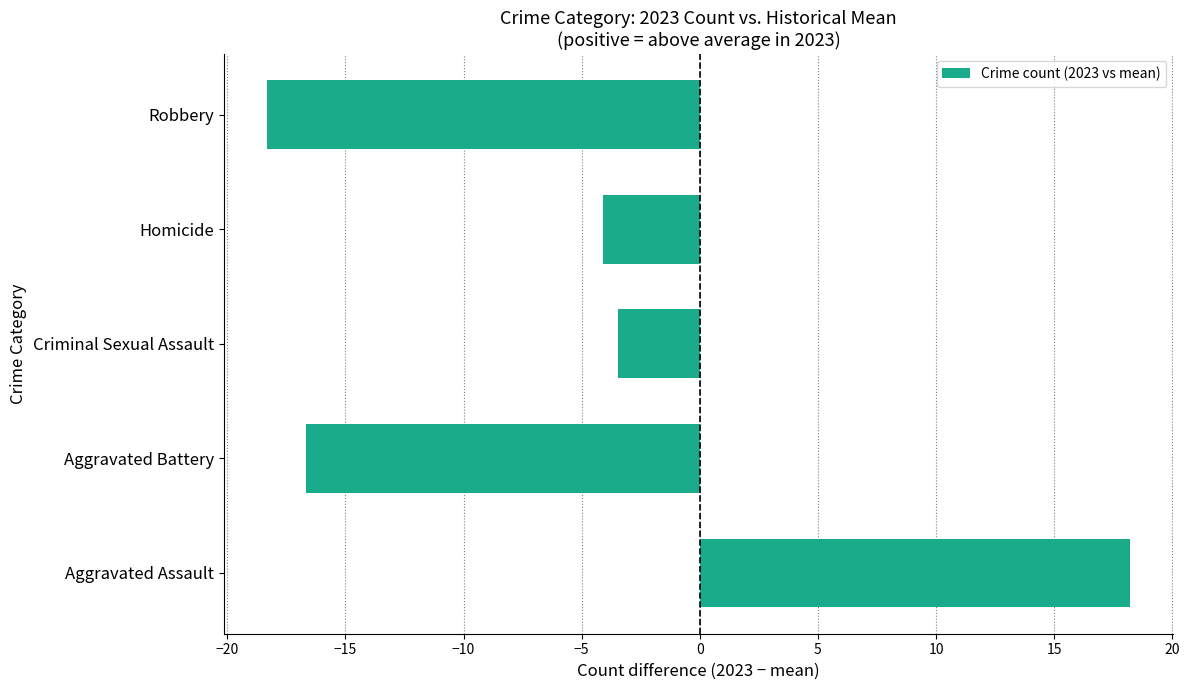

Reading bottom to top, transcribe all the data shown in this chart.

Aggravated Assault=18.2	Aggravated Battery=-16.7	Criminal Sexual Assault=-3.4	Homicide=-4.1	Robbery=-18.3